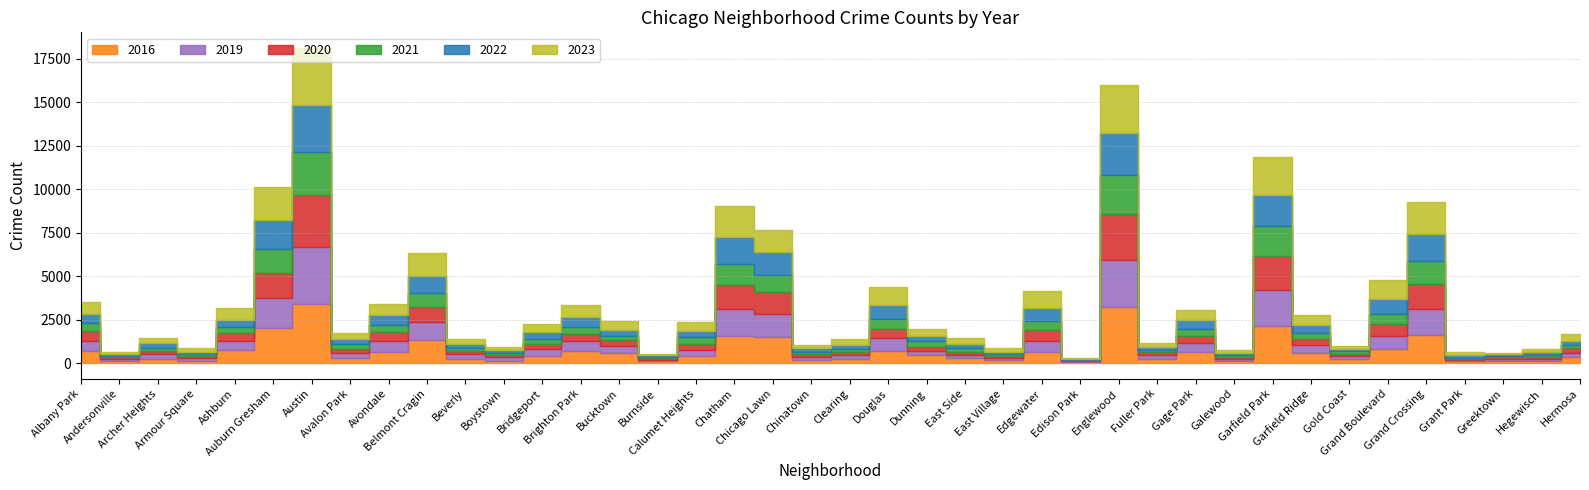

What is the spread (max minus min) of values at Gage Park?

284